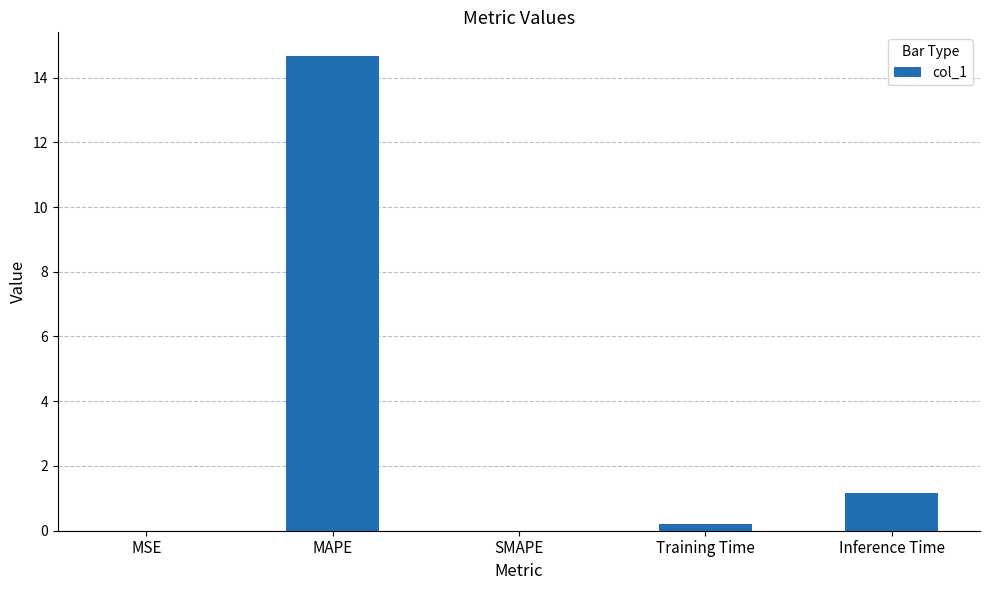

Is it true that the value at SMAPE is 4.4?

False